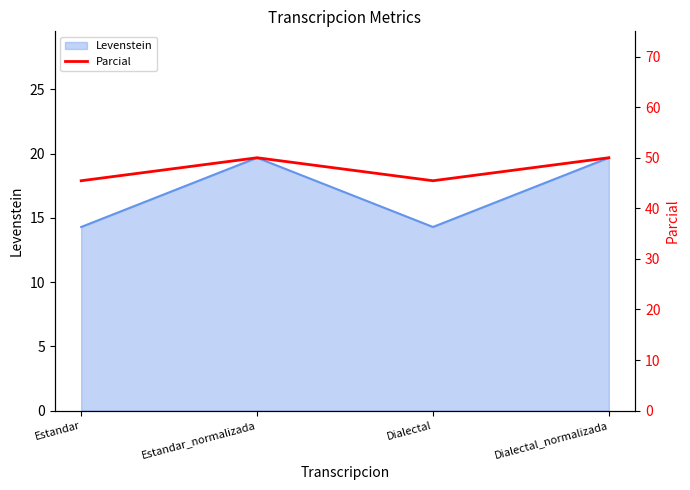

True or false: the data shows 79.6 at Estandar.

False